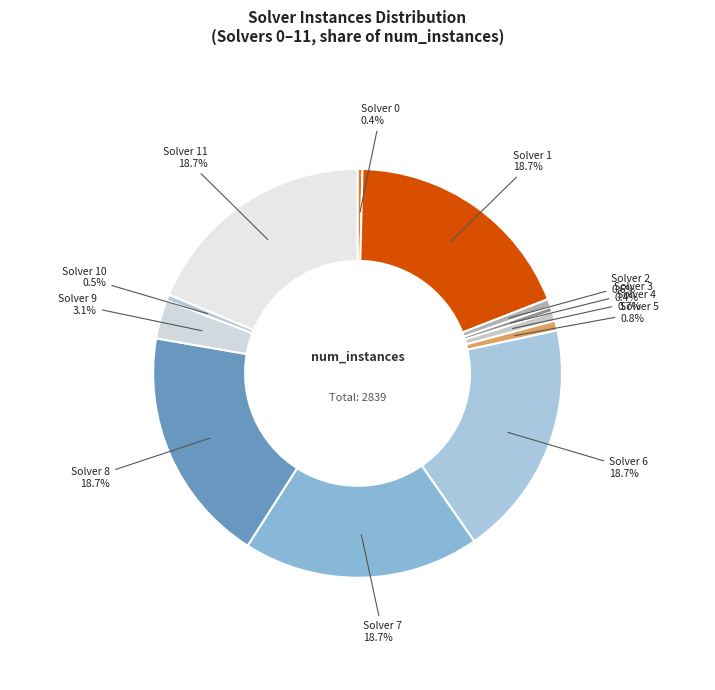

How many slices are in this pie chart?

12